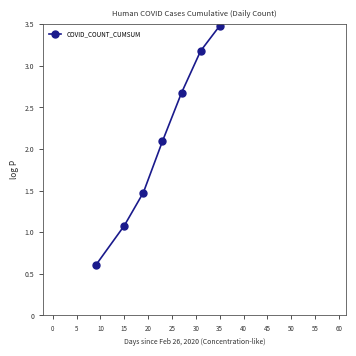

True or false: the data has more than 2 interior local peaks.

False